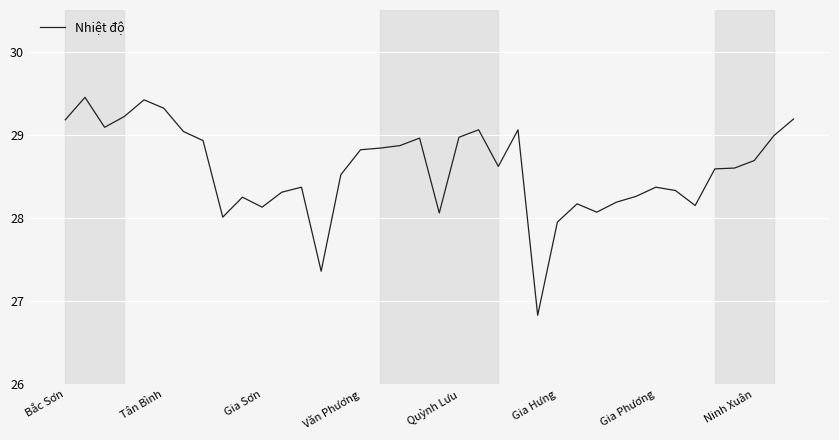

What is the difference between the maximum and minimum values?

2.6